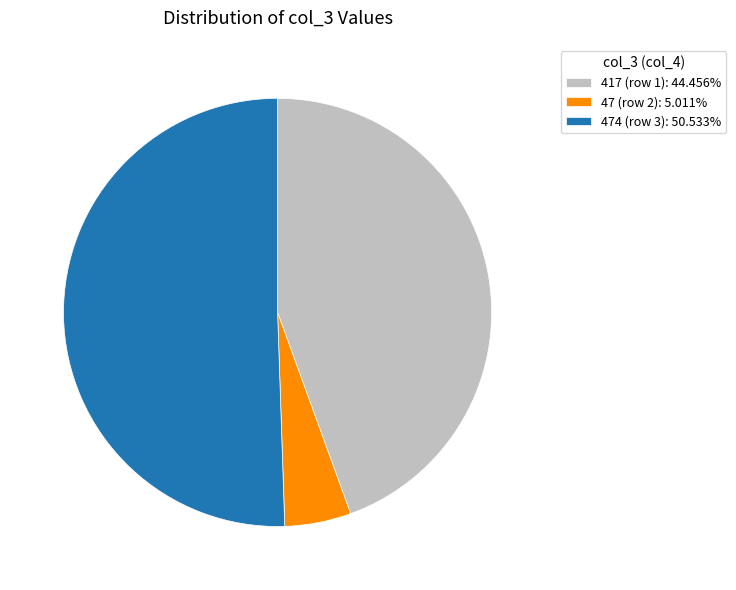

Approximately how many times larger is the value at 417 (row 1): 44.456% compared to 47 (row 2): 5.011%?

8.9